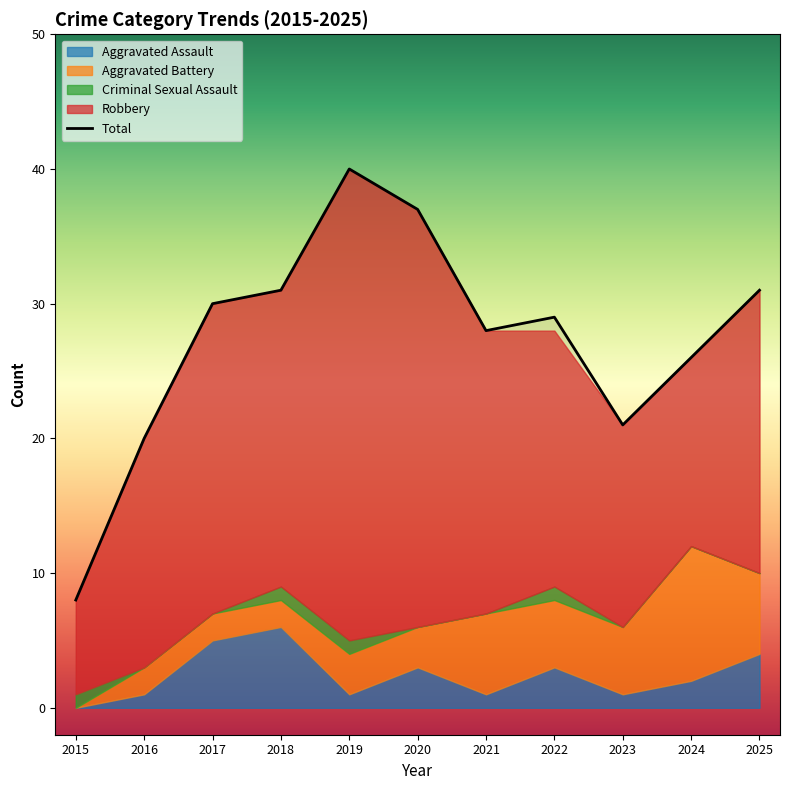

Which label corresponds to the smallest value in the chart?

2015